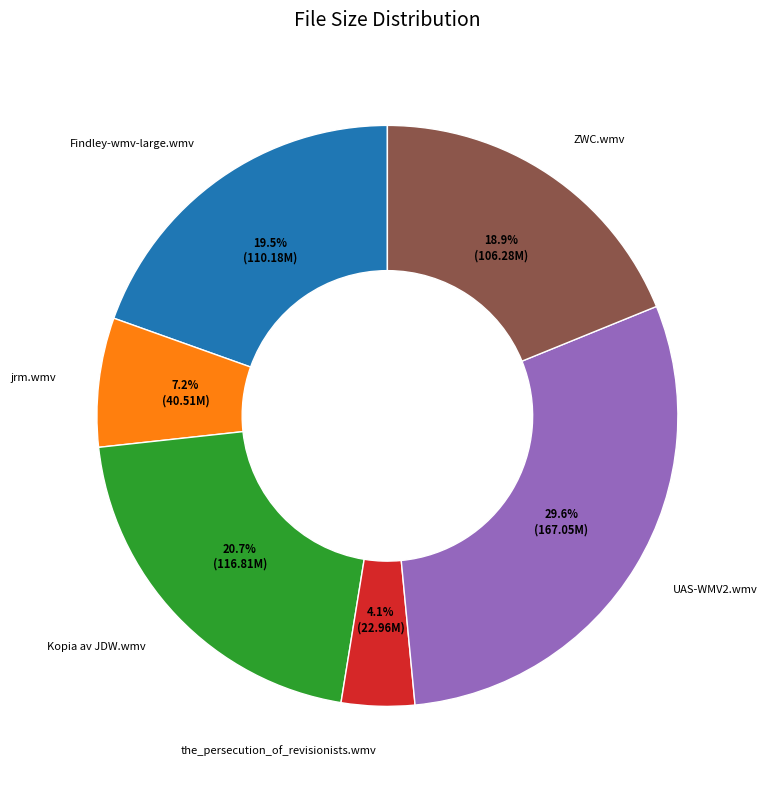

Is there any slice that represents more than half of the pie?

No